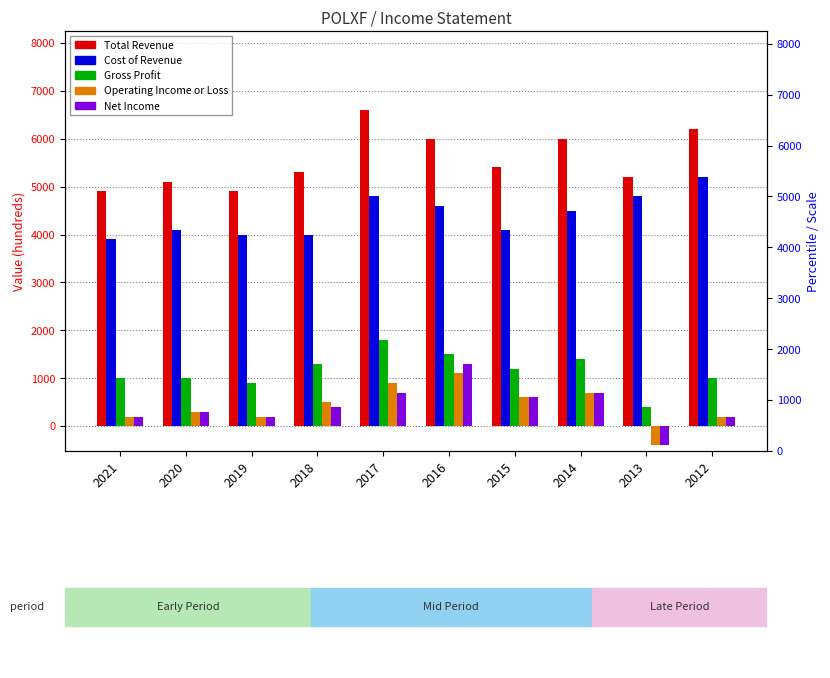

Is the value of Operating Income or Loss at 2016 greater than the value of Net Income at 2021?

Yes